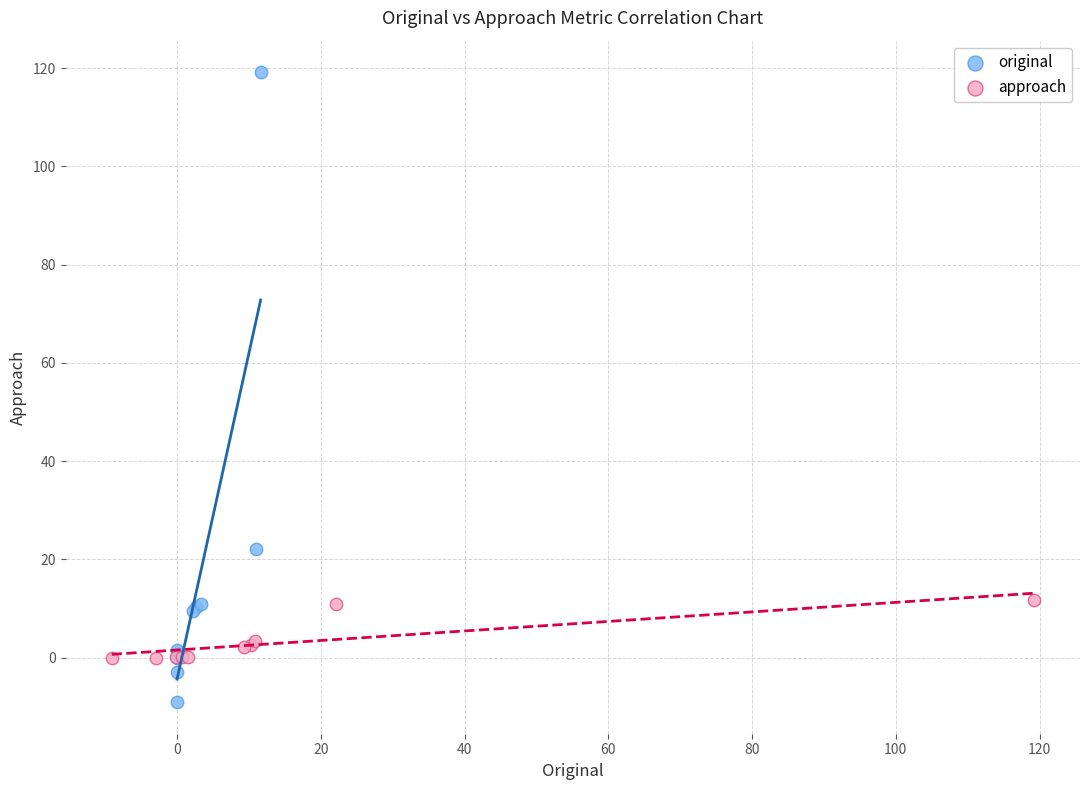

Which series contains the lowest Y value?

original